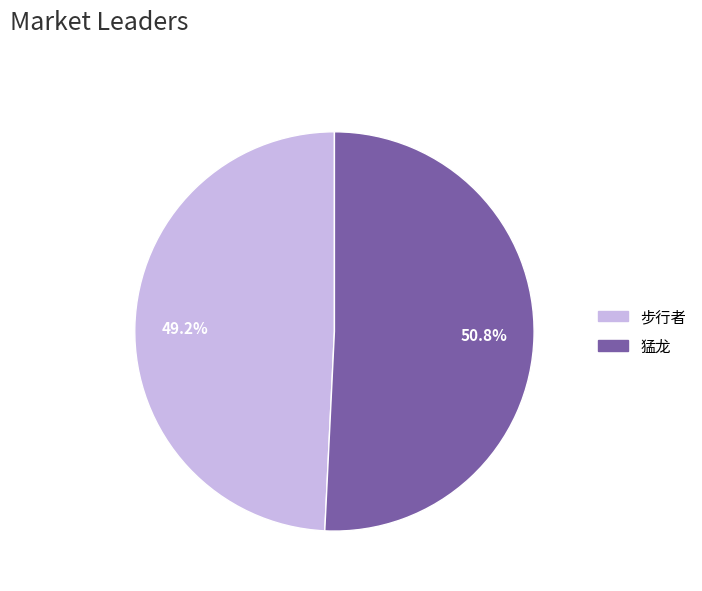

To the nearest percent, what percentage of the pie is 步行者?

49%